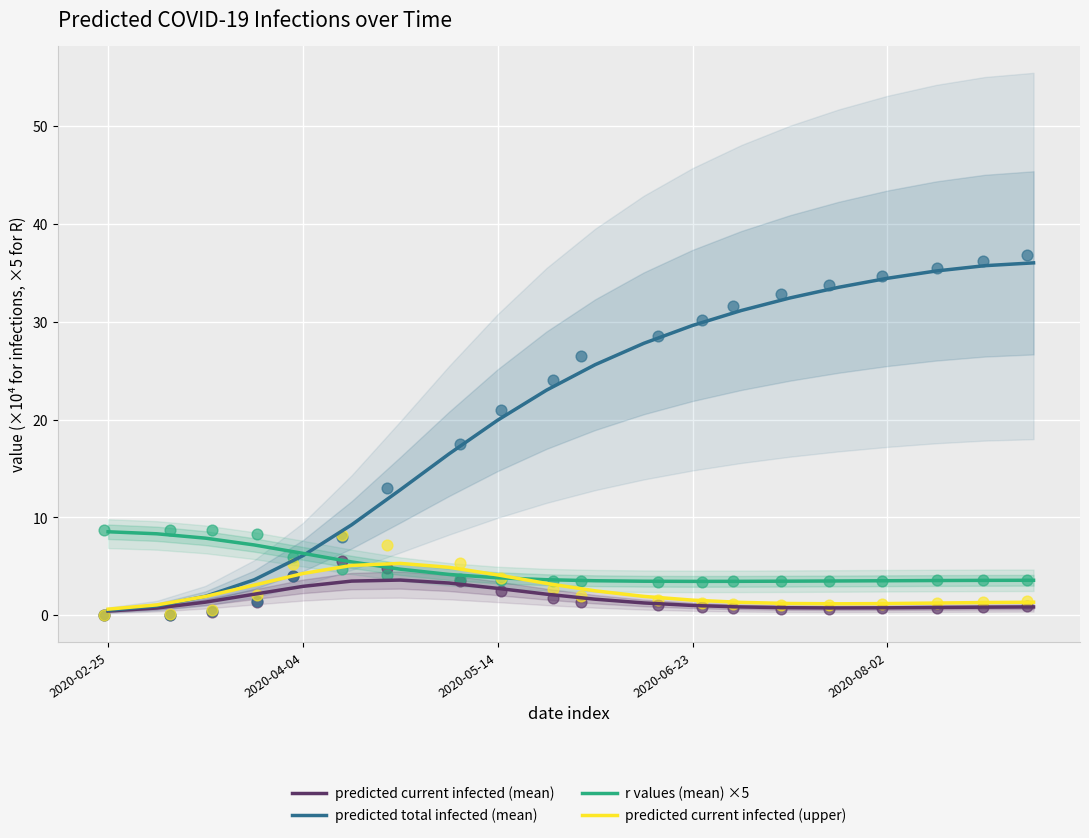

Which series has the largest total across all categories?

predicted total infected (mean)